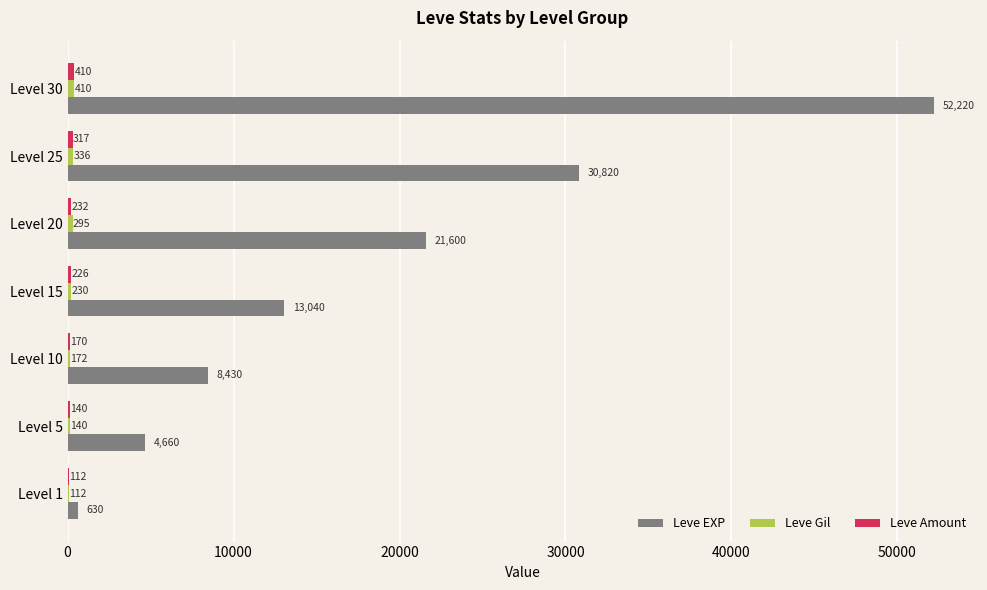

At which category is the sum across all series the highest?

Level 30